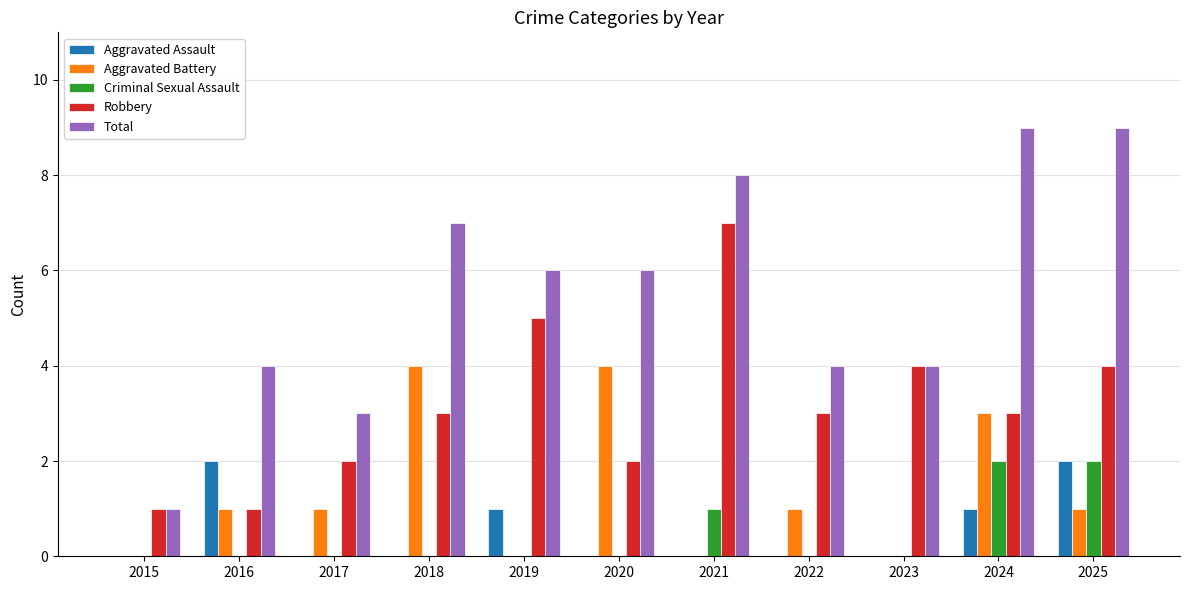

How many series are shown in this chart?

5